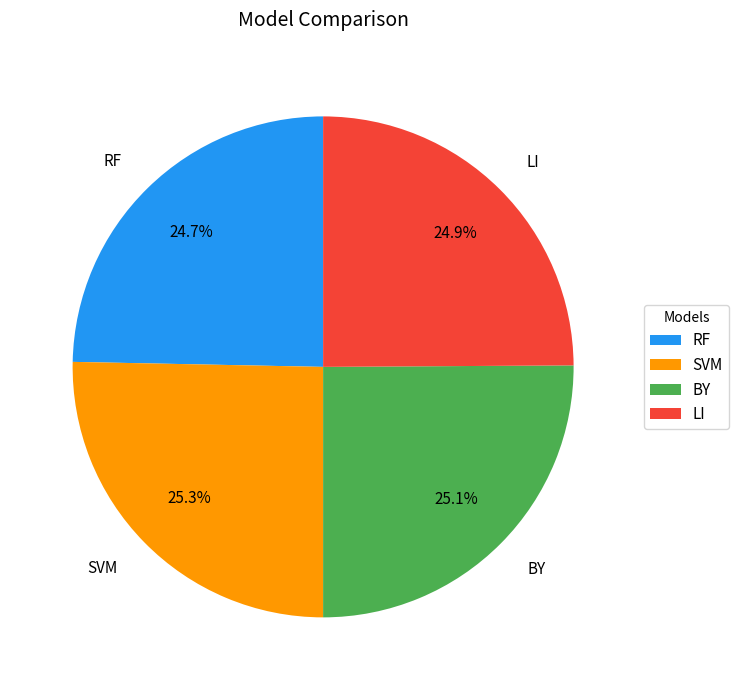

Do SVM and BY together represent more than half of the pie?

Yes